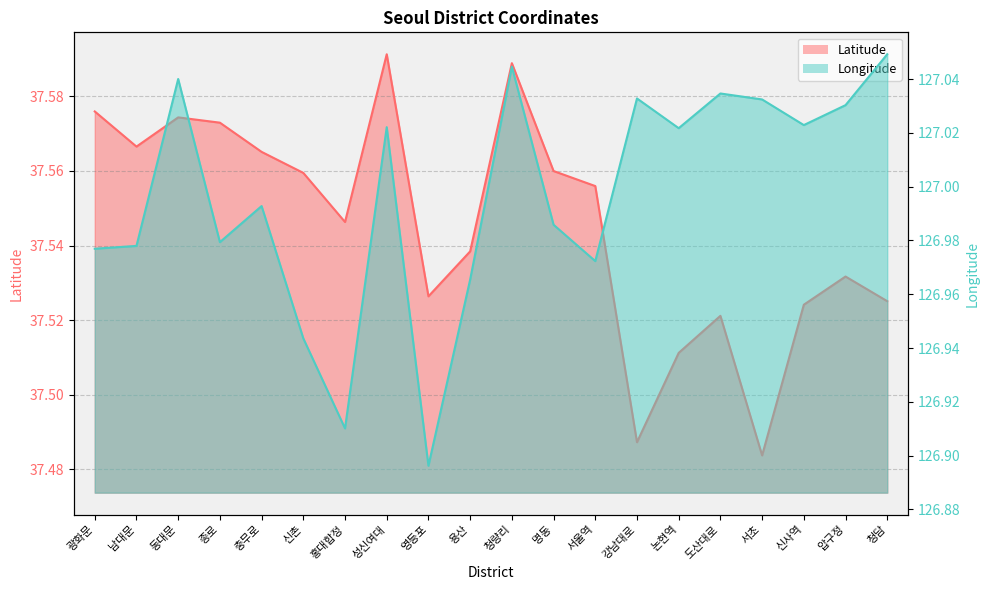

Reading left to right, what are all the values shown in this chart?

Latitude: 광화문=37.6	남대문=37.6	동대문=37.6	종로=37.6	충무로=37.6	신촌=37.6	홍대합정=37.5	성신여대=37.6	영등포=37.5	용산=37.5	청량리=37.6	명동=37.6	서울역=37.6	강남대로=37.5	논현역=37.5	도산대로=37.5	서초=37.5	신사역=37.5	압구정=37.5	청담=37.5
Longitude: 광화문=127.0	남대문=127.0	동대문=127.0	종로=127.0	충무로=127.0	신촌=126.9	홍대합정=126.9	성신여대=127.0	영등포=126.9	용산=127.0	청량리=127.0	명동=127.0	서울역=127.0	강남대로=127.0	논현역=127.0	도산대로=127.0	서초=127.0	신사역=127.0	압구정=127.0	청담=127.0